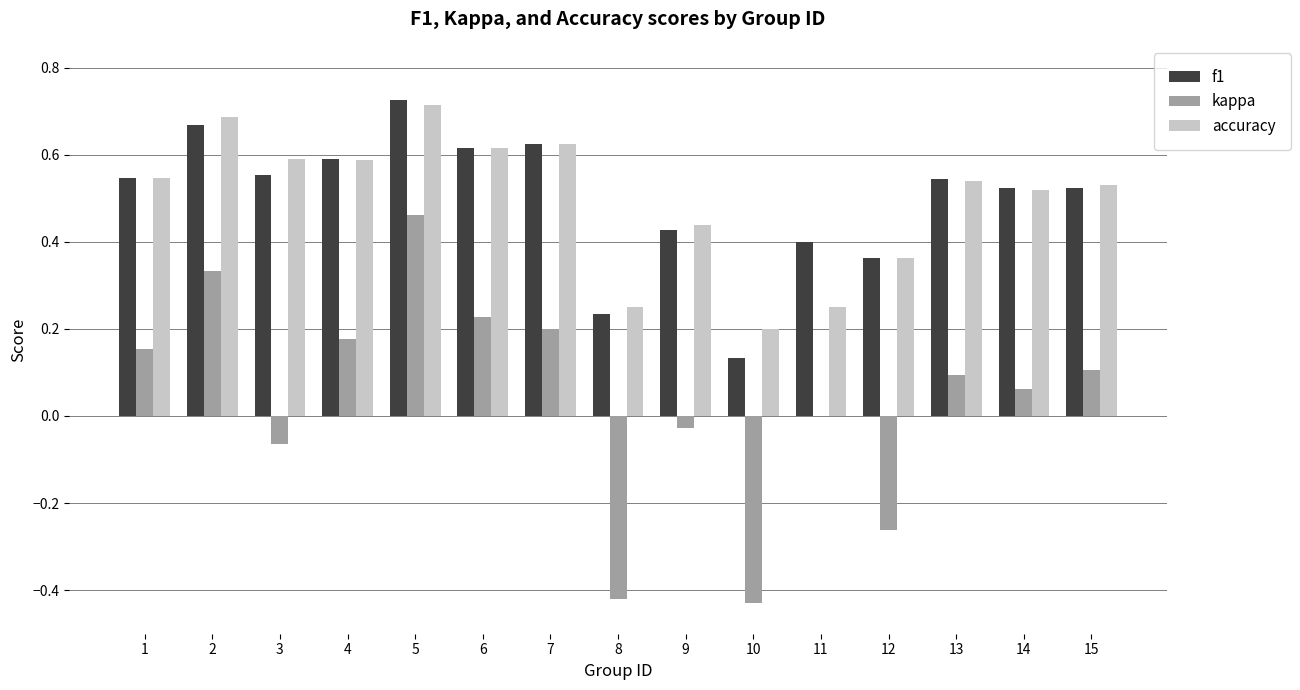

The kappa series shows -0.6 at 8. True or false?

False